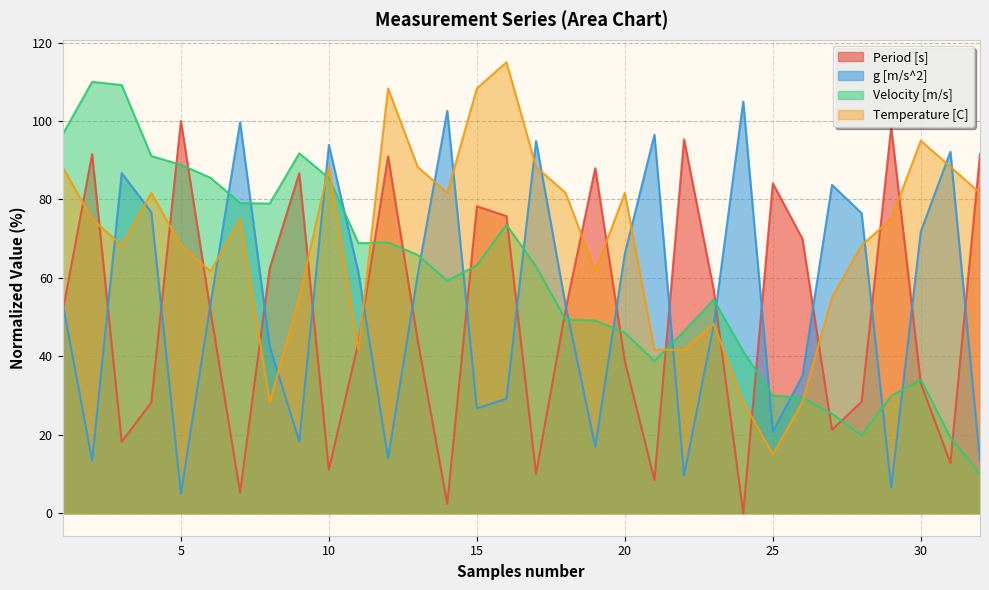

What is the value of the Period [s] point at the 25th from the left?

84.1